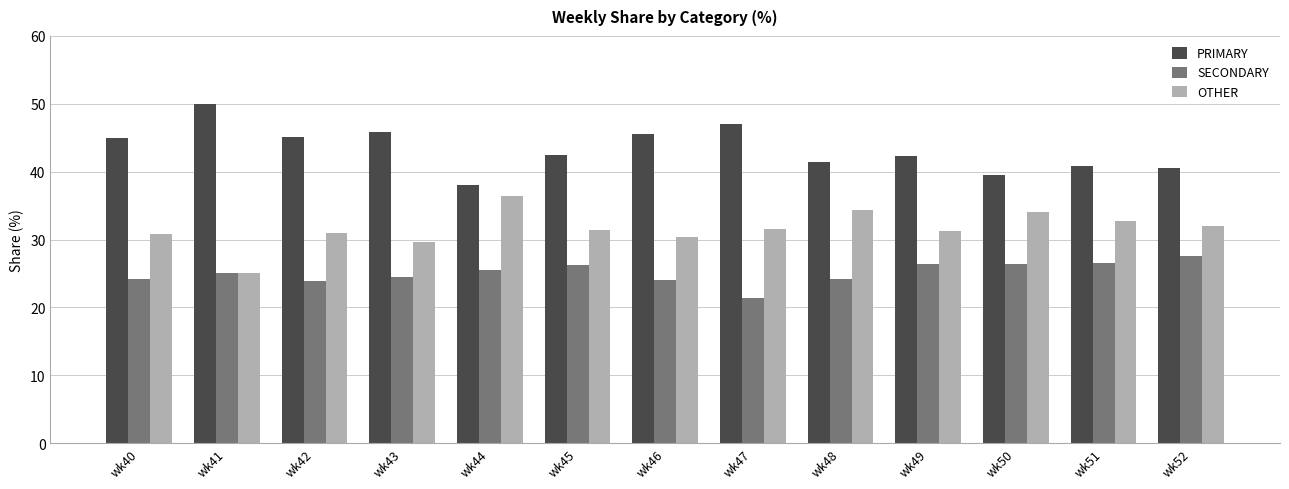

What is the sum of the PRIMARY values at wk42 and wk48?

86.6